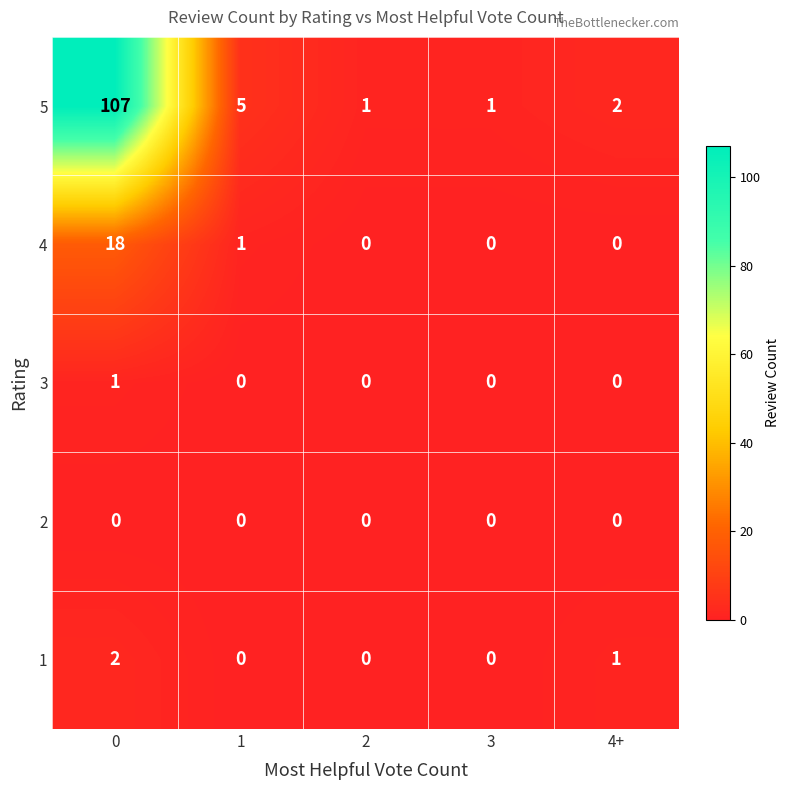

What is the greatest value displayed?

107